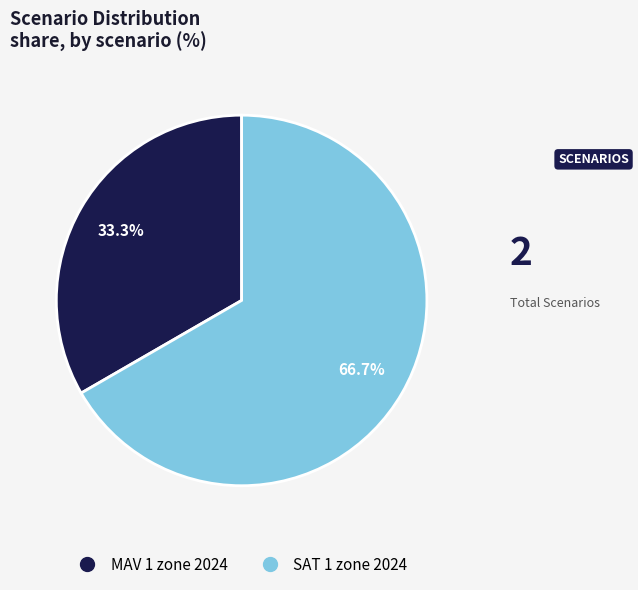

Is it true that MAV 1 zone 2024 is 41% of the pie?

False